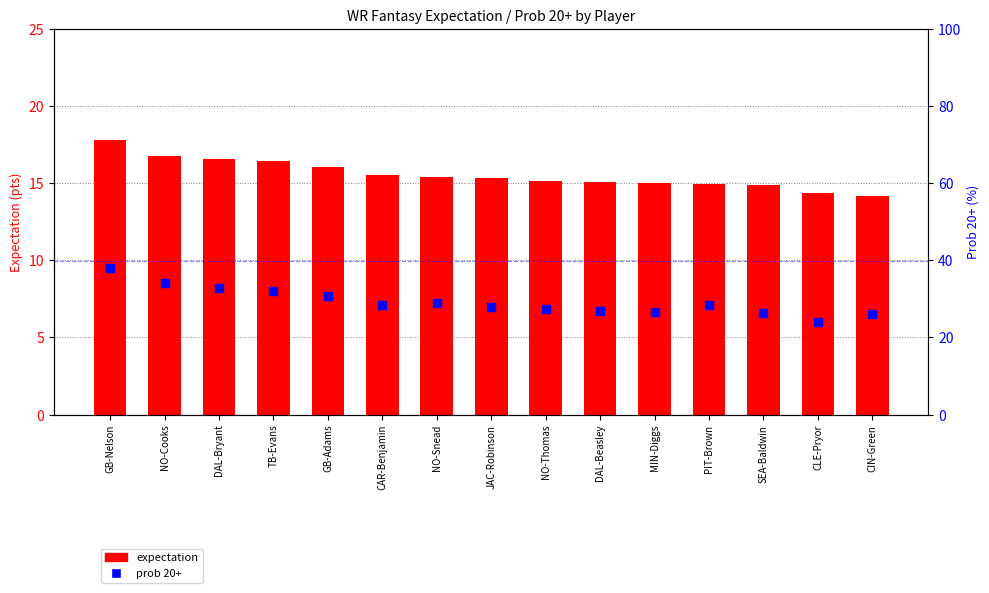

Is the value of prob 20+ (%) at DAL-Beasley greater than the value of expectation at GB-Nelson?

Yes